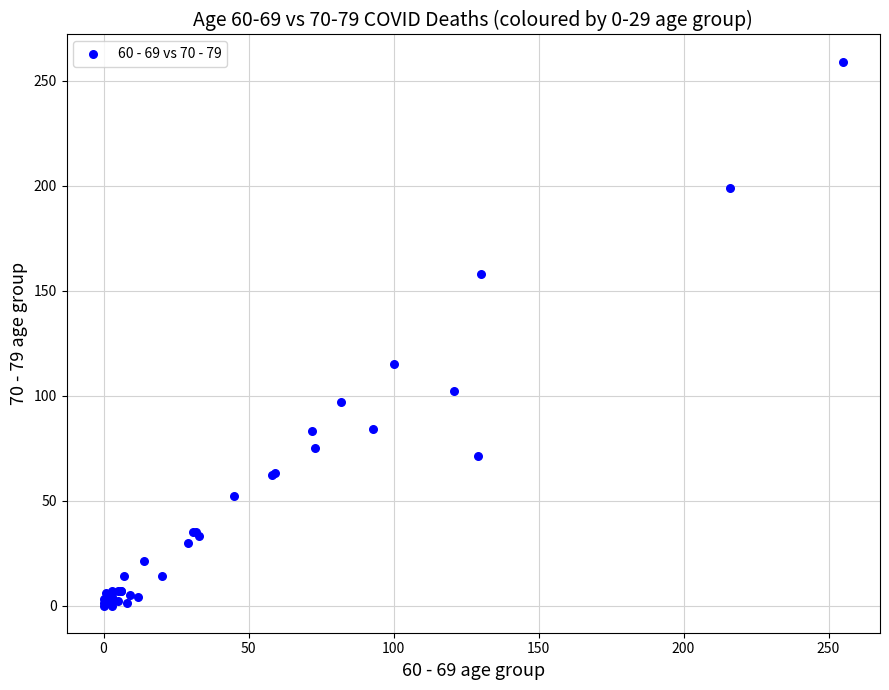

What Y value in the scatter plot is closest to 129?

115